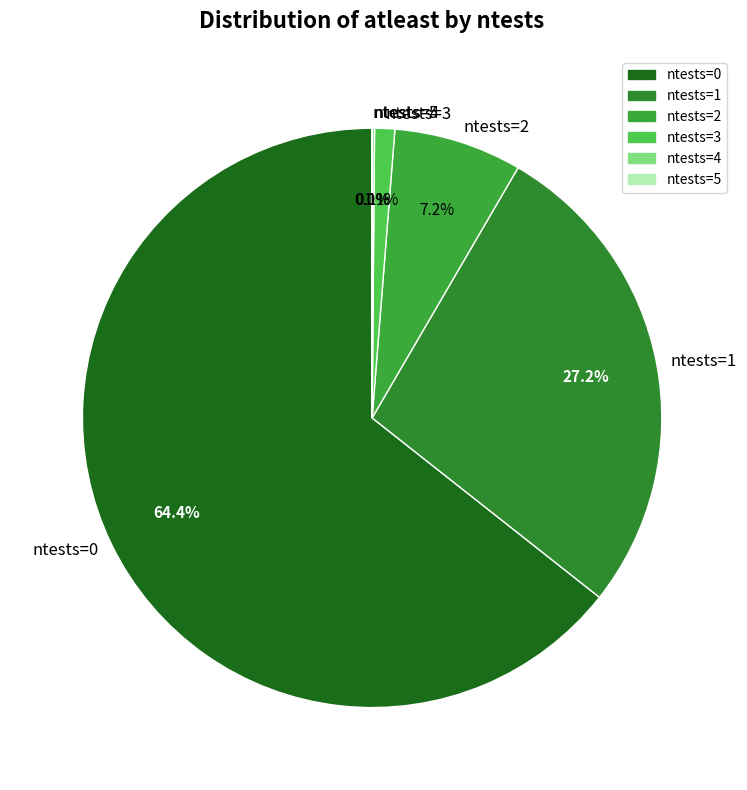

Which category has the biggest portion of the pie?

ntests=0